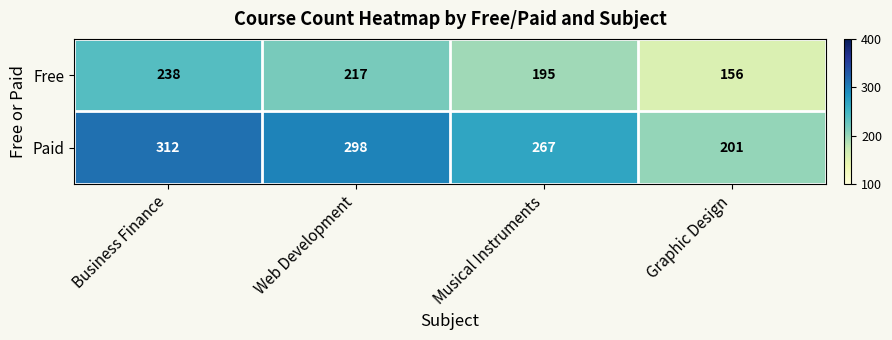

Reading right to left, list all the values displayed in this chart.

Free: 156	195	217	238
Paid: 201	267	298	312